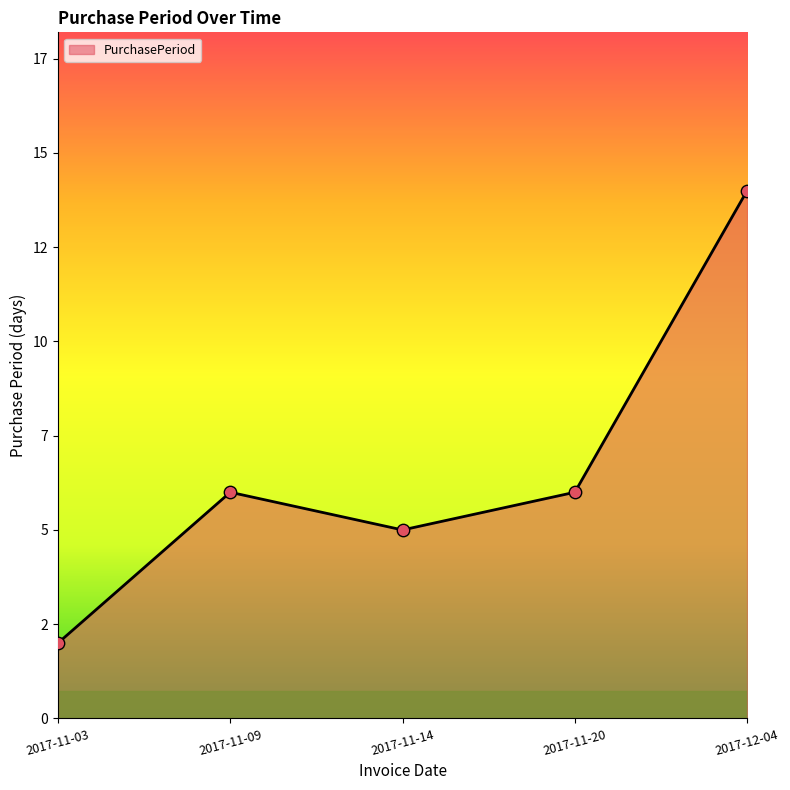

What is the ratio of the value at 2017-11-09 to the value at 2017-11-03?

3.0